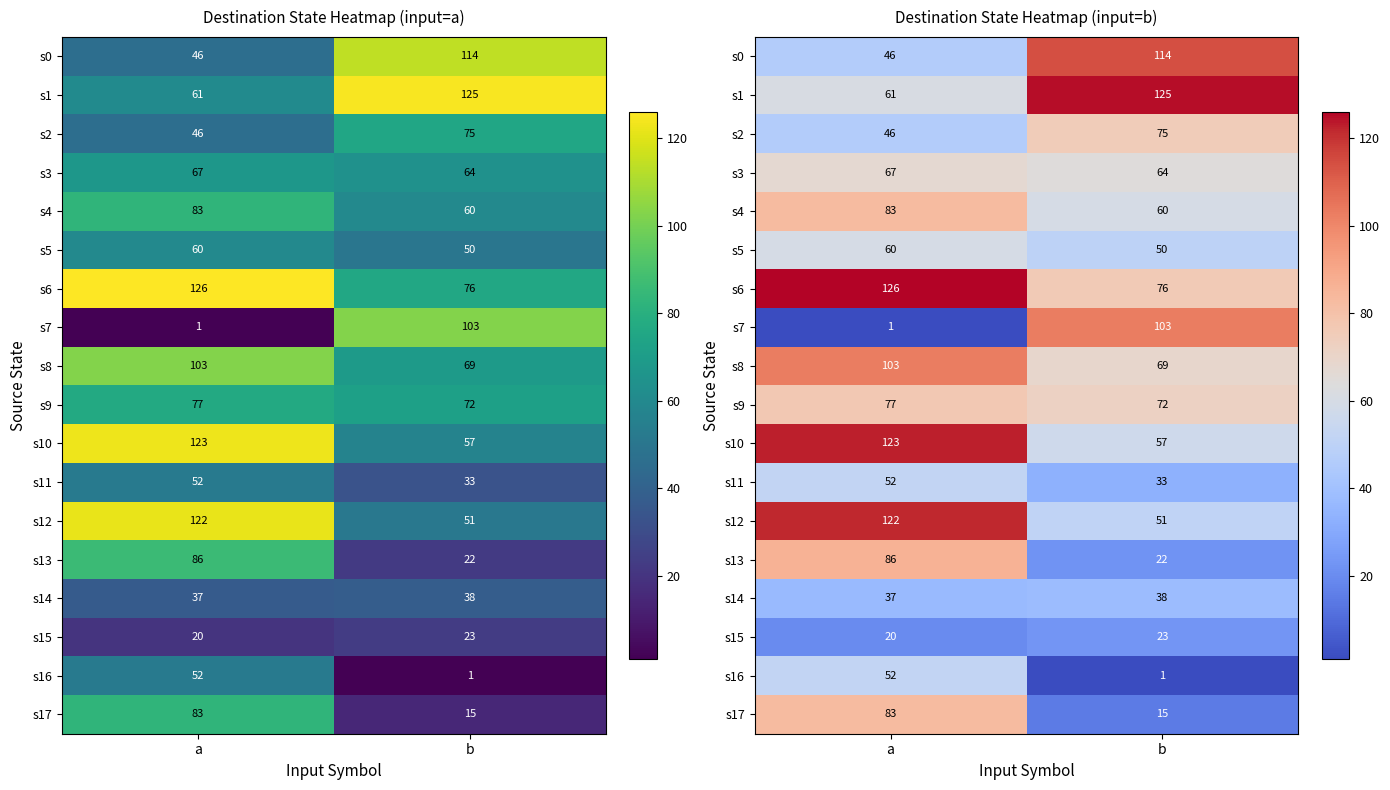

What is the difference between the s7 values at b and a?

102